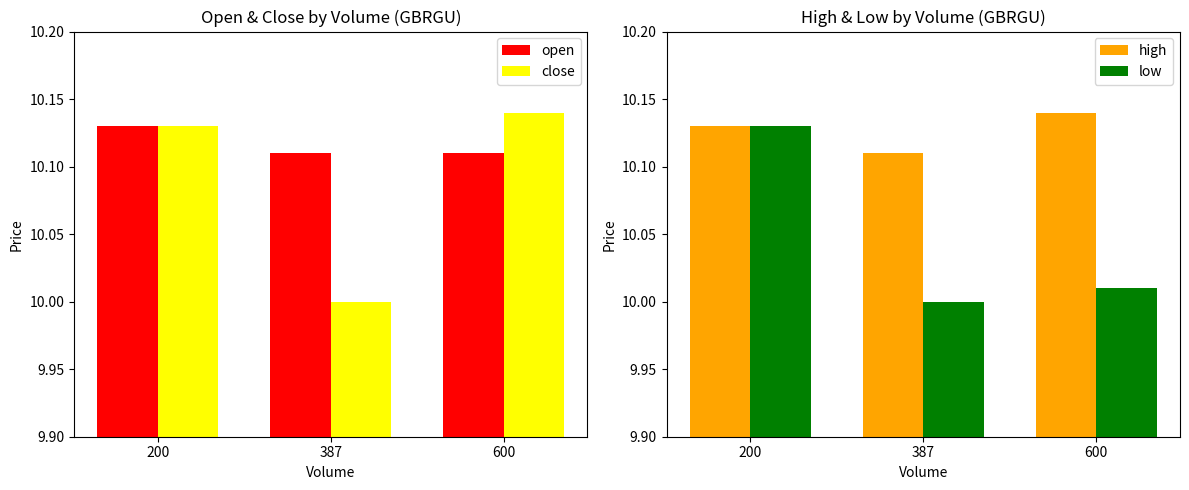

What is the value of the open bar at the 3rd from the left?

10.1